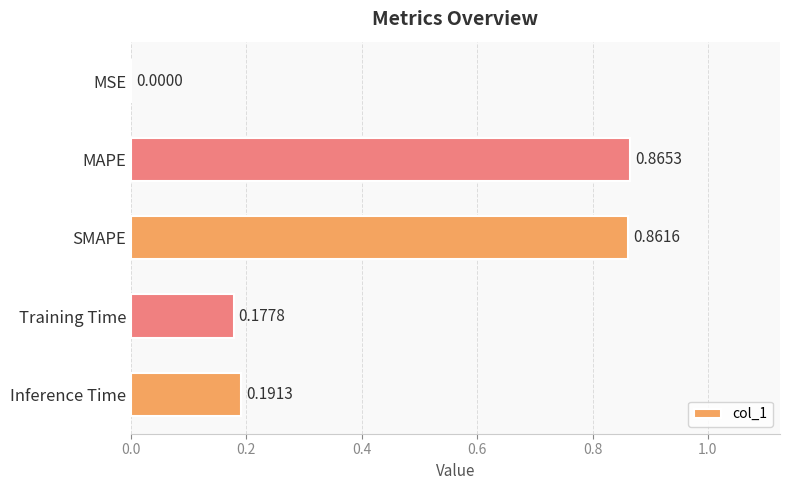

Where is the data nearest to the value 0?

MSE